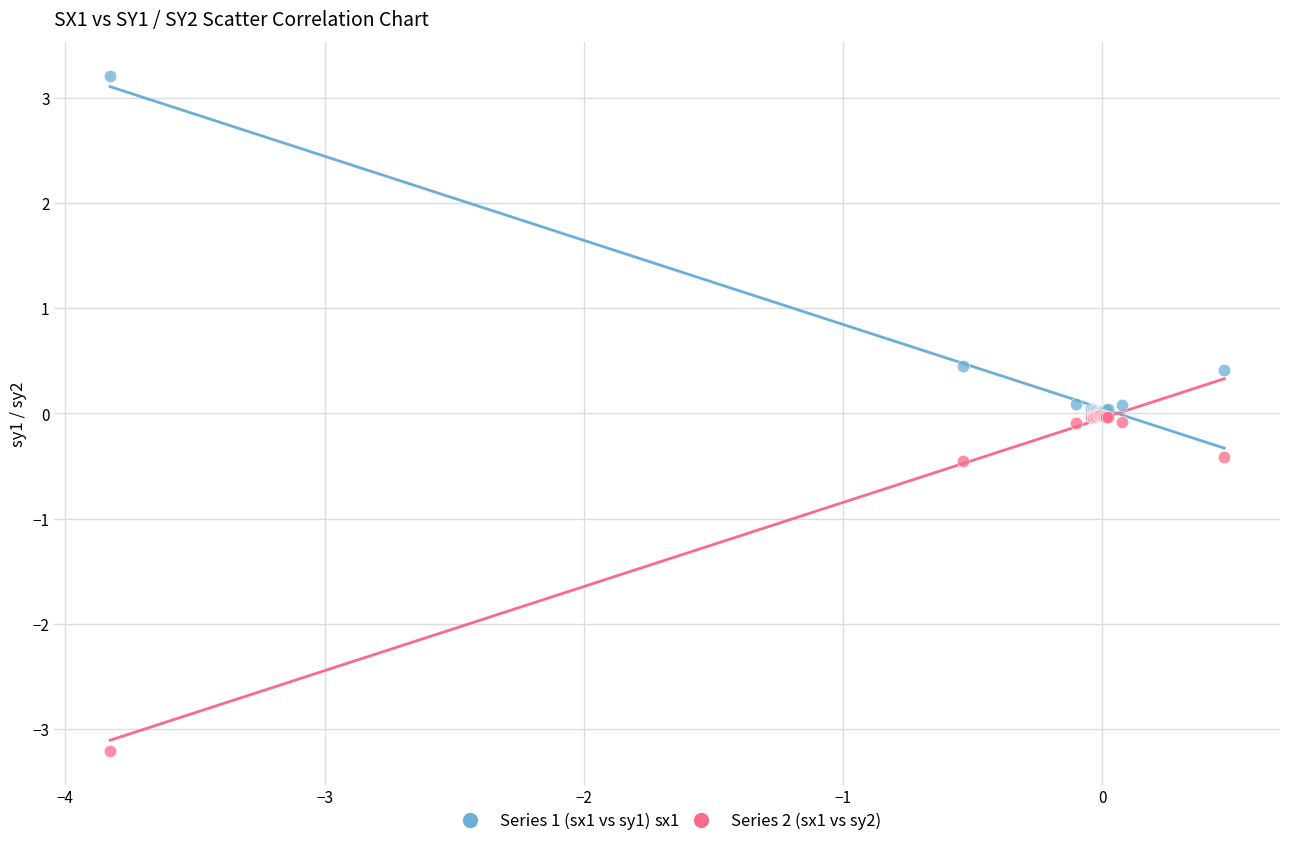

What are all the series names shown in the legend?

Series 1 (sx1 vs sy1), Series 2 (sx1 vs sy2)